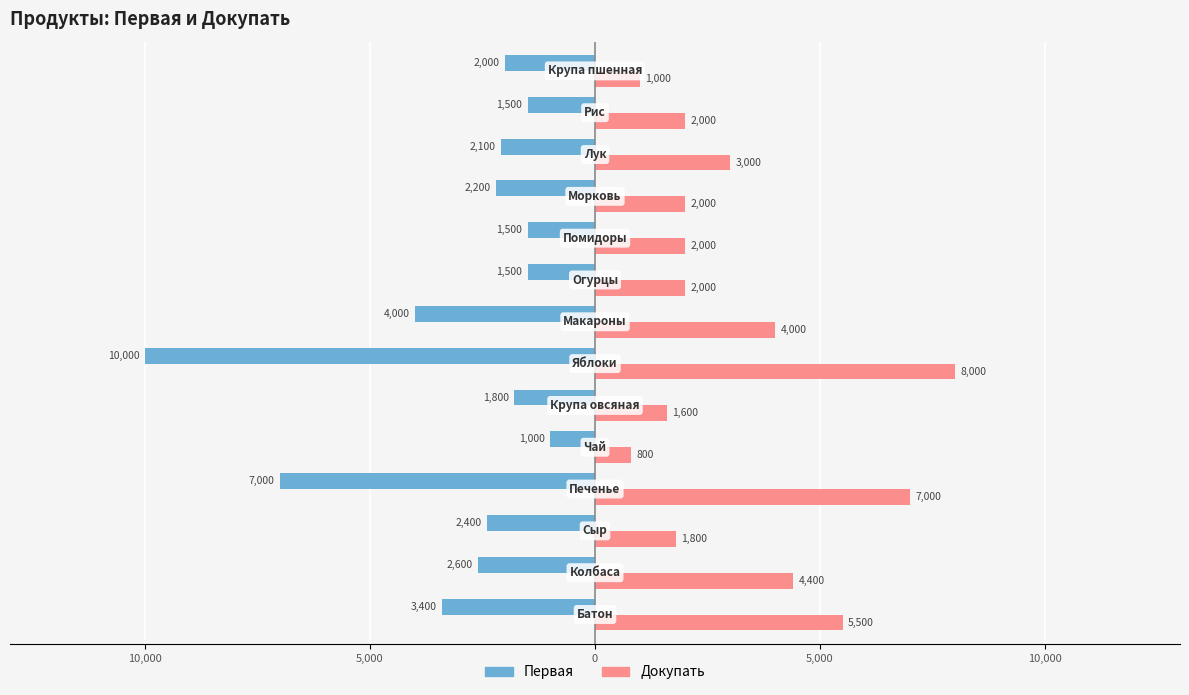

What are all the series names shown in the legend?

Первая, Докупать